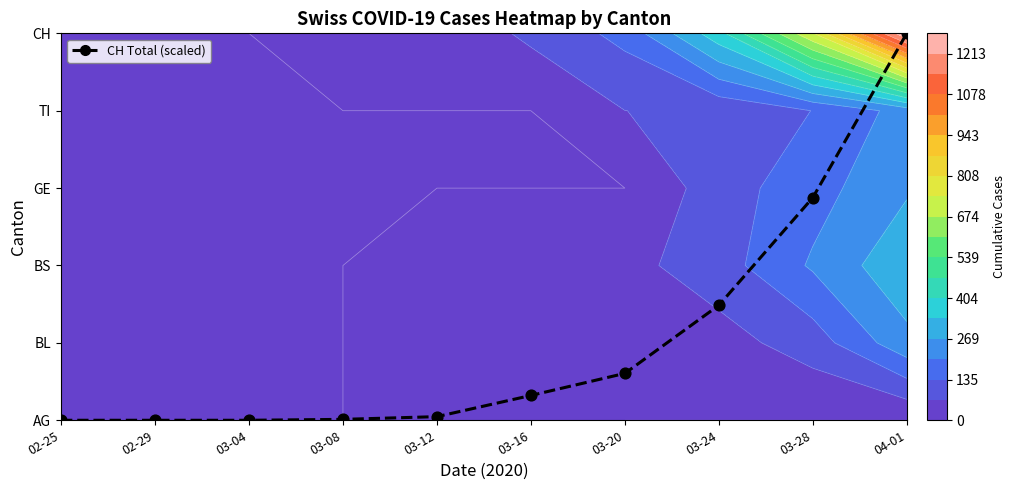

How many positive values does the CH Total markers series have?

7